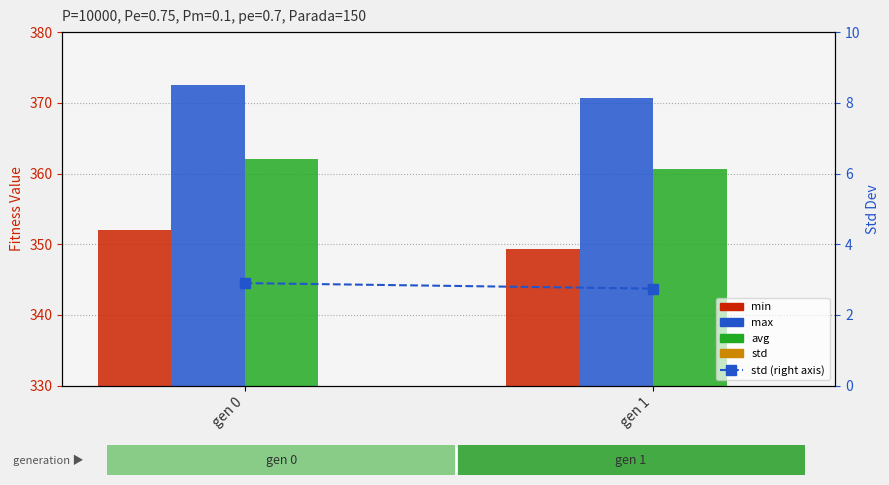

Rank the series by their maximum value, from highest to lowest.

max, avg, min, std